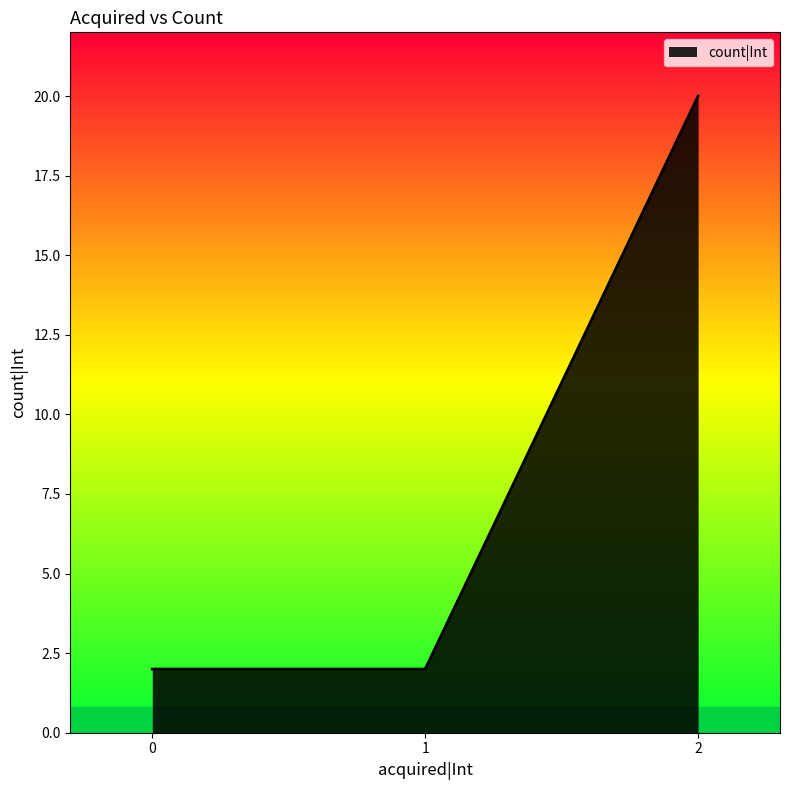

Does the chart display data point markers on the line(s)?

No